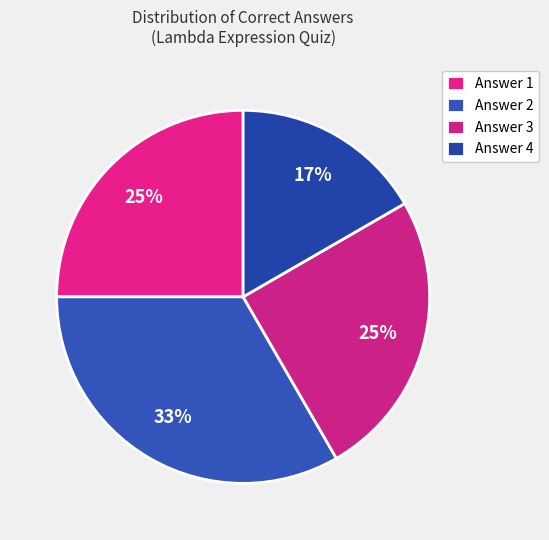

Does any single category account for the majority?

No